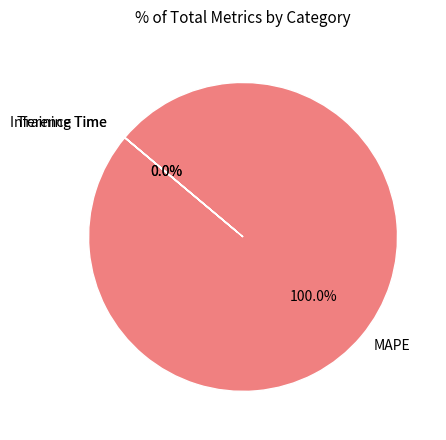

What is the majority slice?

MAPE